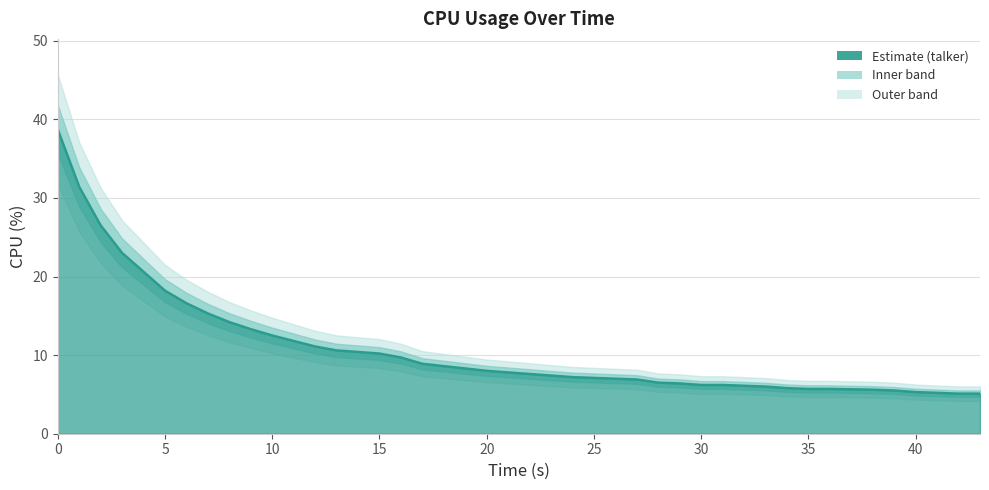

What is the maximum value shown in the chart?

38.7